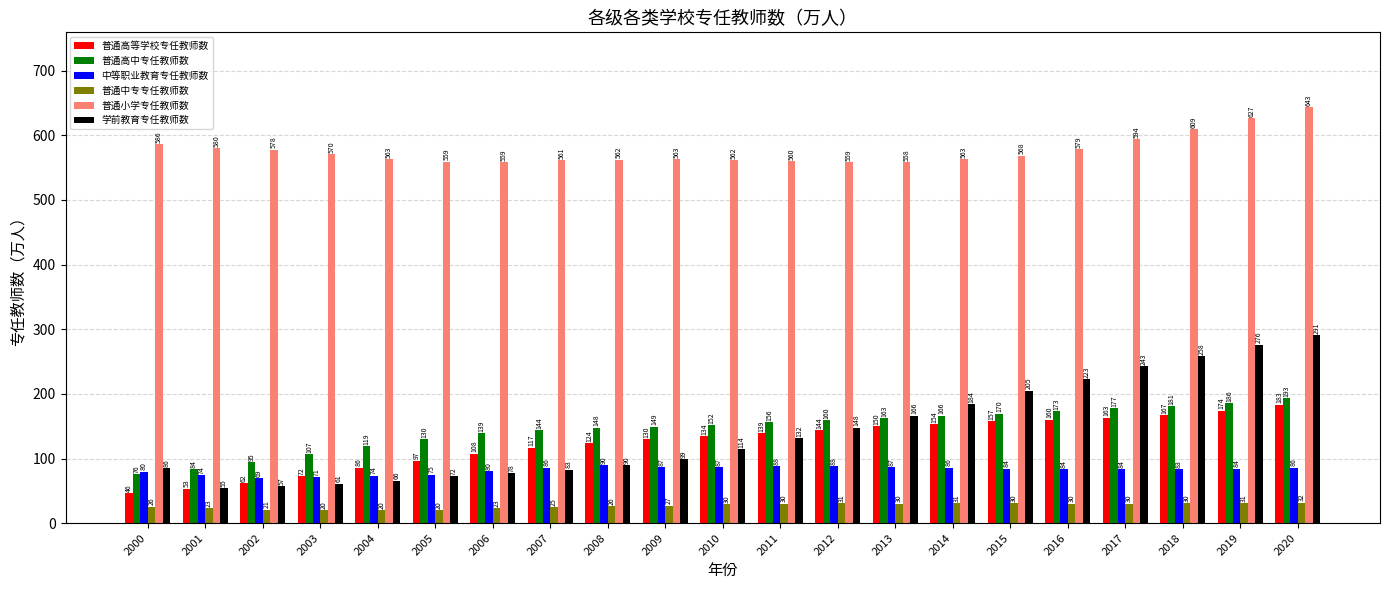

What is the sum of the 中等职业教育专任教师数 values at 2002 and 2006?

149.0